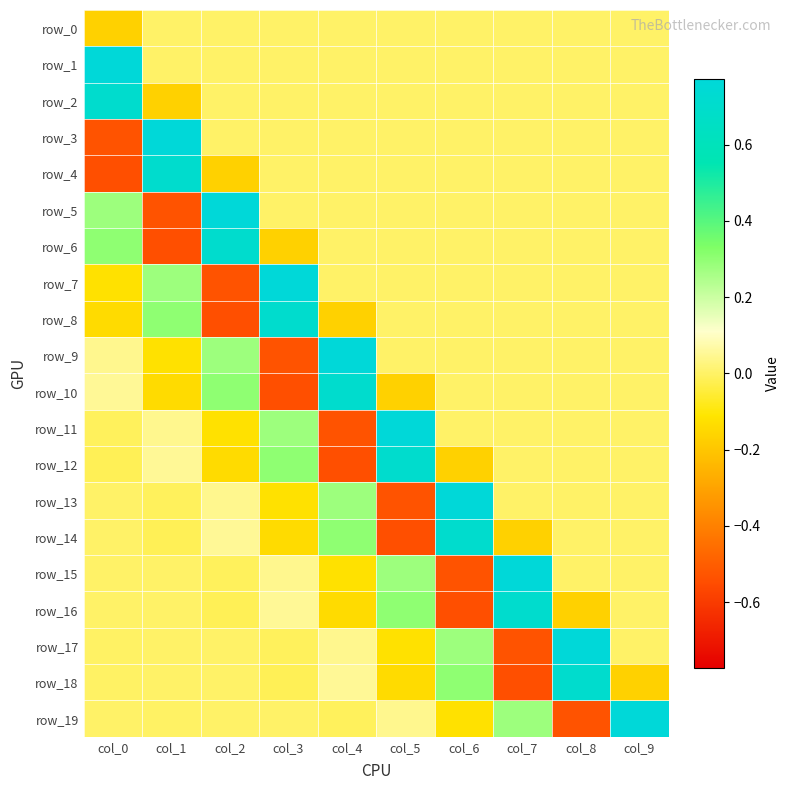

What is the minimum value shown in the chart?

-0.5